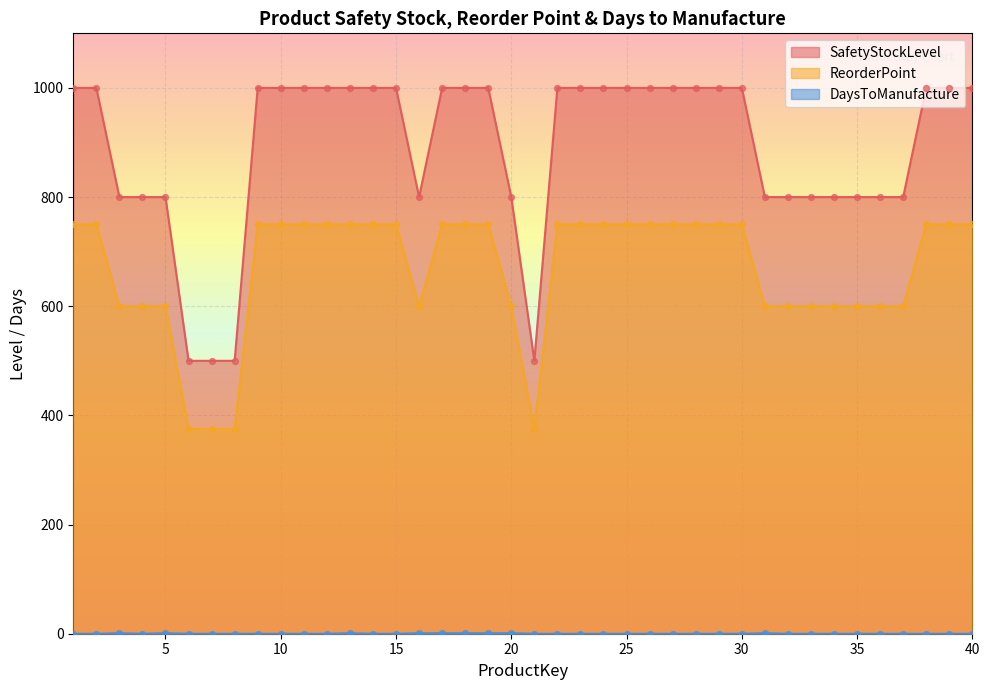

Is the value of SafetyStockLevel at 22 greater than the value of DaysToManufacture at 33?

Yes